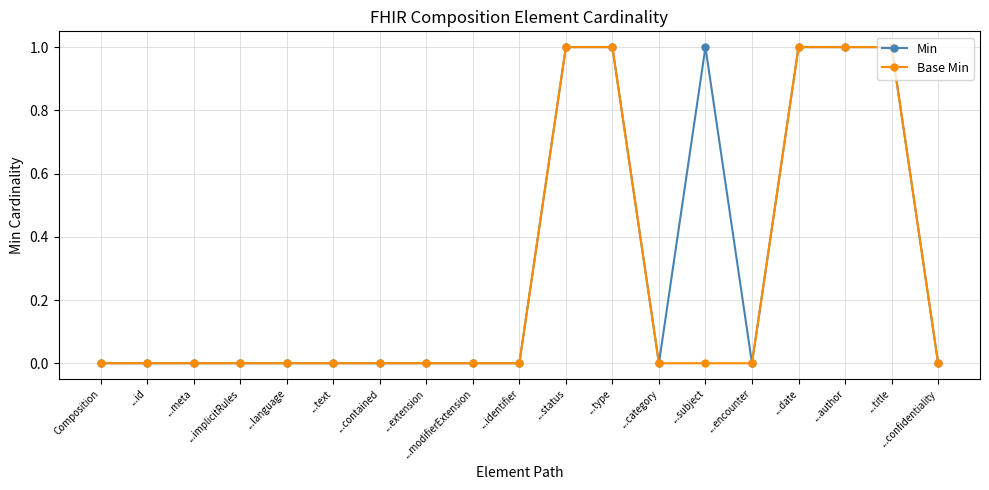

Rank the series by their average value, from lowest to highest.

Base Min, Min